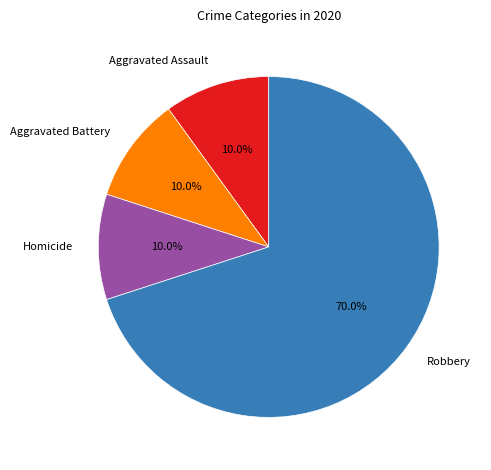

How many segments does this pie chart have?

4